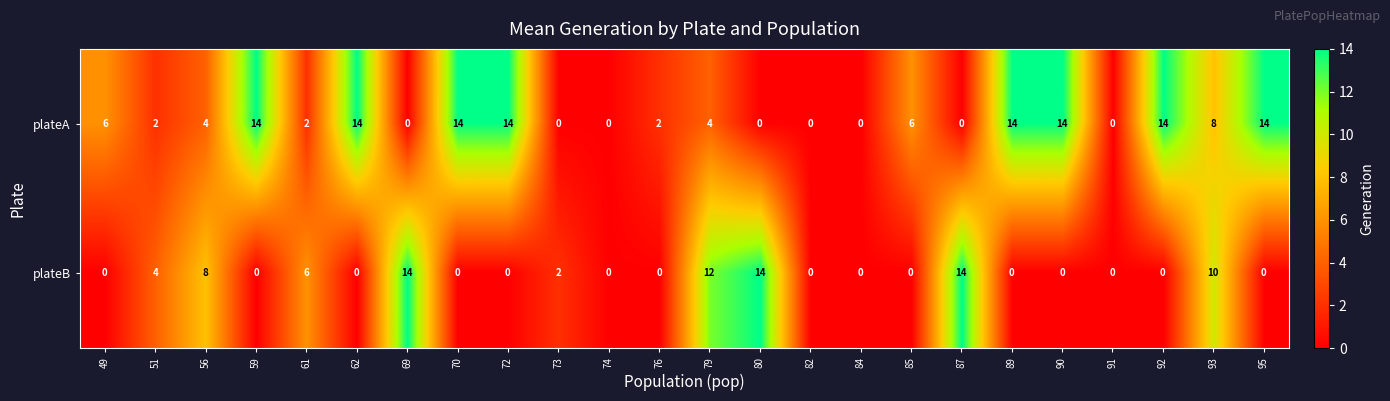

Rank the series at 56 from lowest to highest value.

plateA, plateB